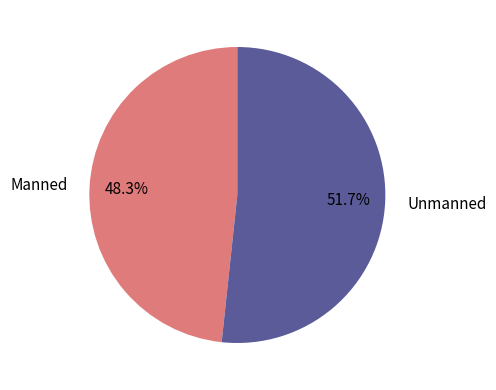

What is the ratio of the value at Unmanned to the value at Manned?

1.1